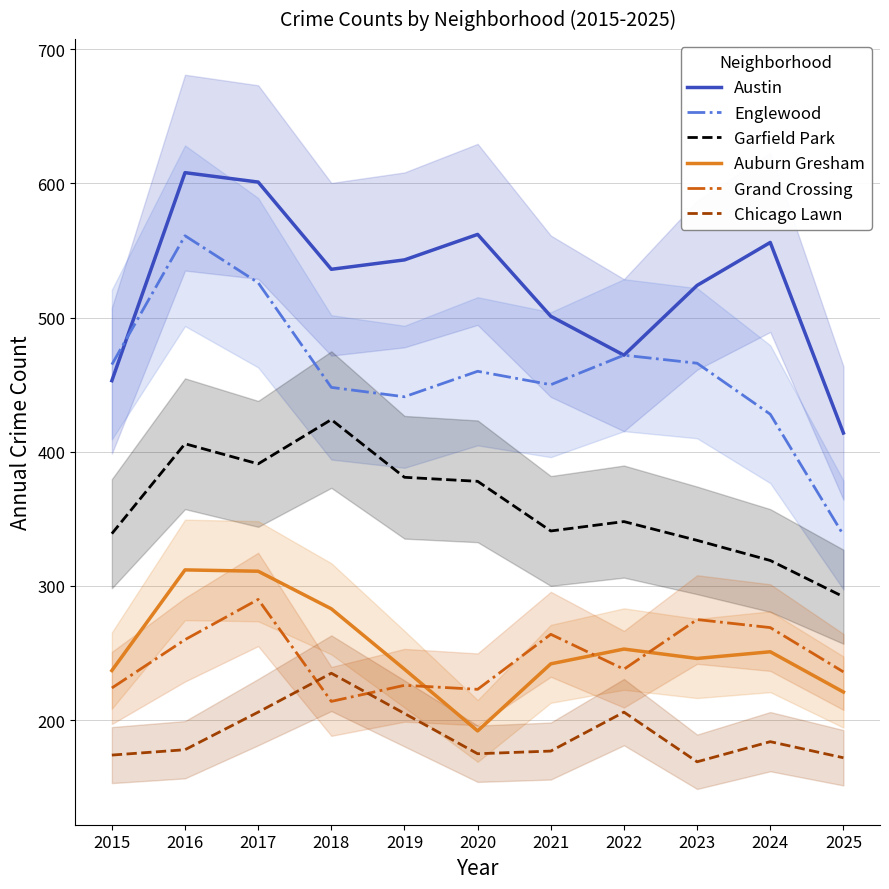

What are all the series names shown in the legend?

Austin, Englewood, Garfield Park, Auburn Gresham, Grand Crossing, Chicago Lawn